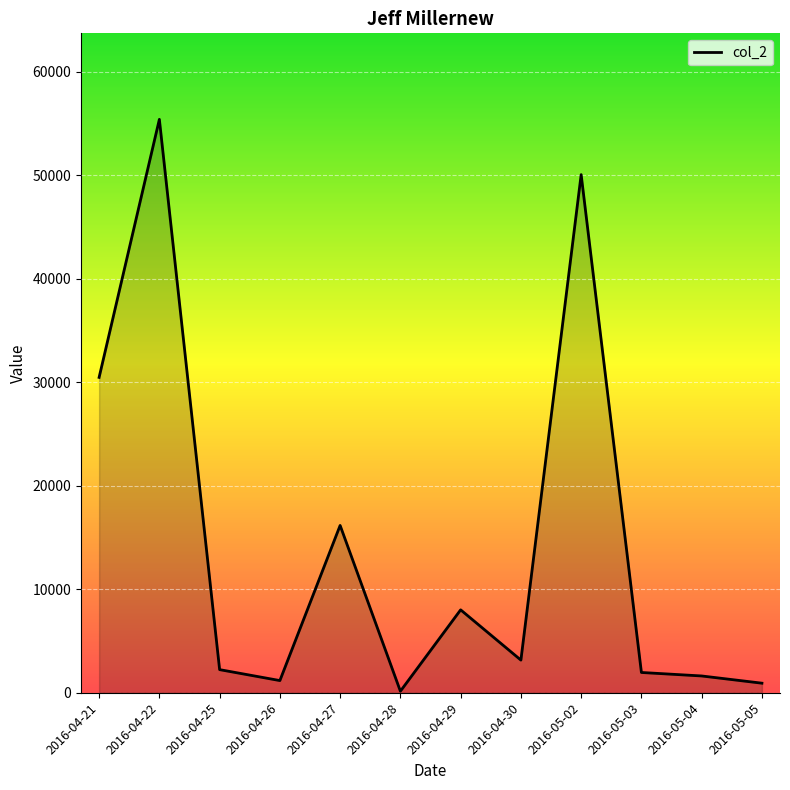

How many values exceed 3155?

5